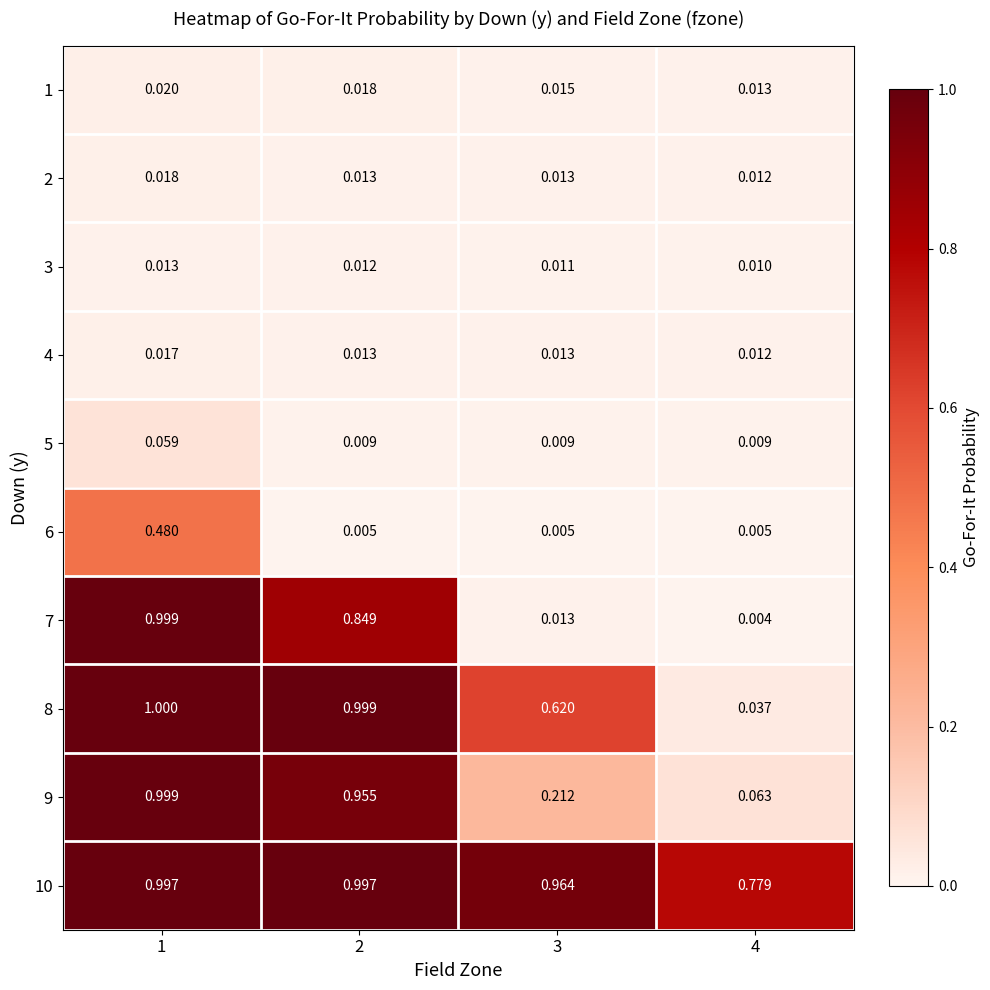

Which has a higher value, 3 or 2?

2